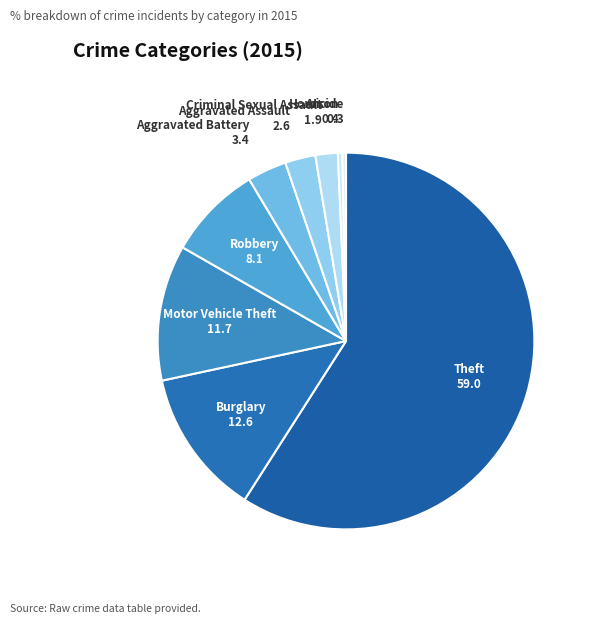

Which slice represents more than half of the pie?

Theft